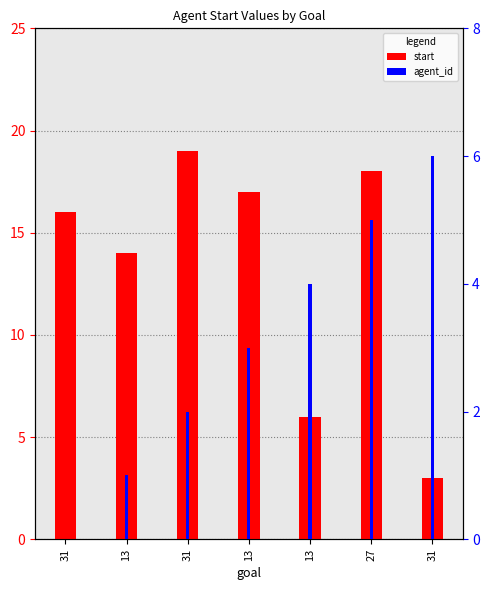

At which label is start closest to 11?

13